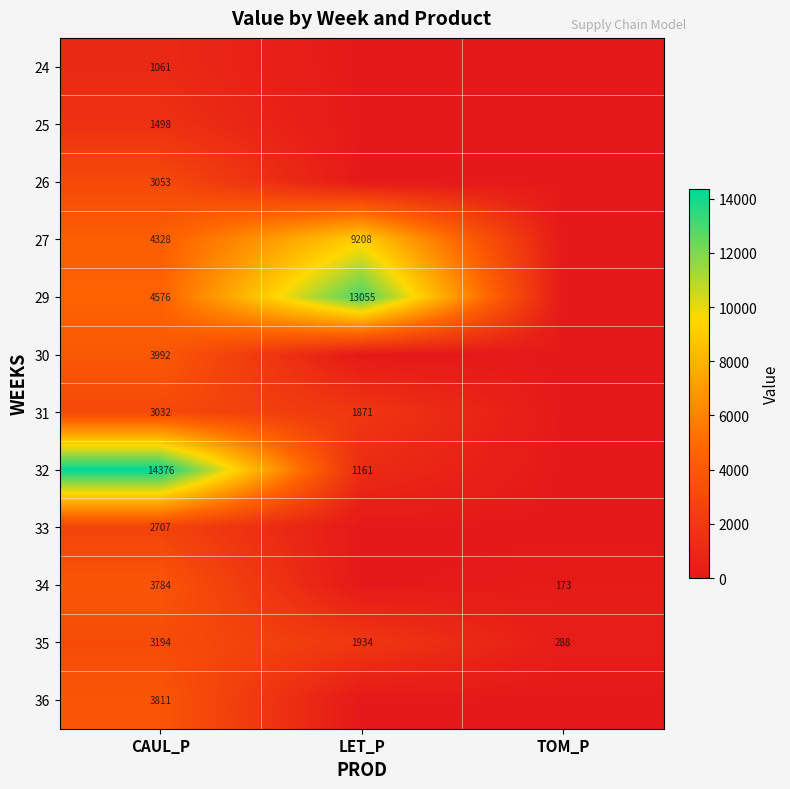

What is the spread (max minus min) of values at CAUL_P?

13315